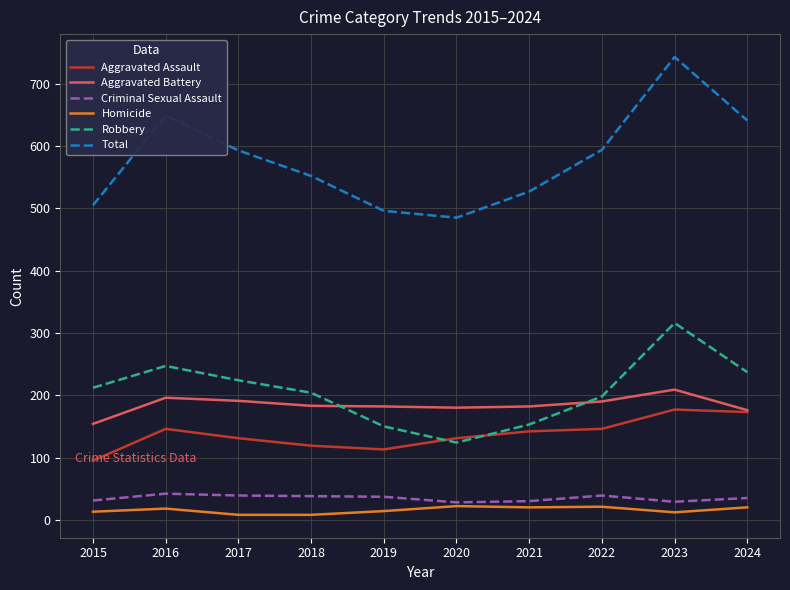

The Robbery series shows 82 at 2023. True or false?

False